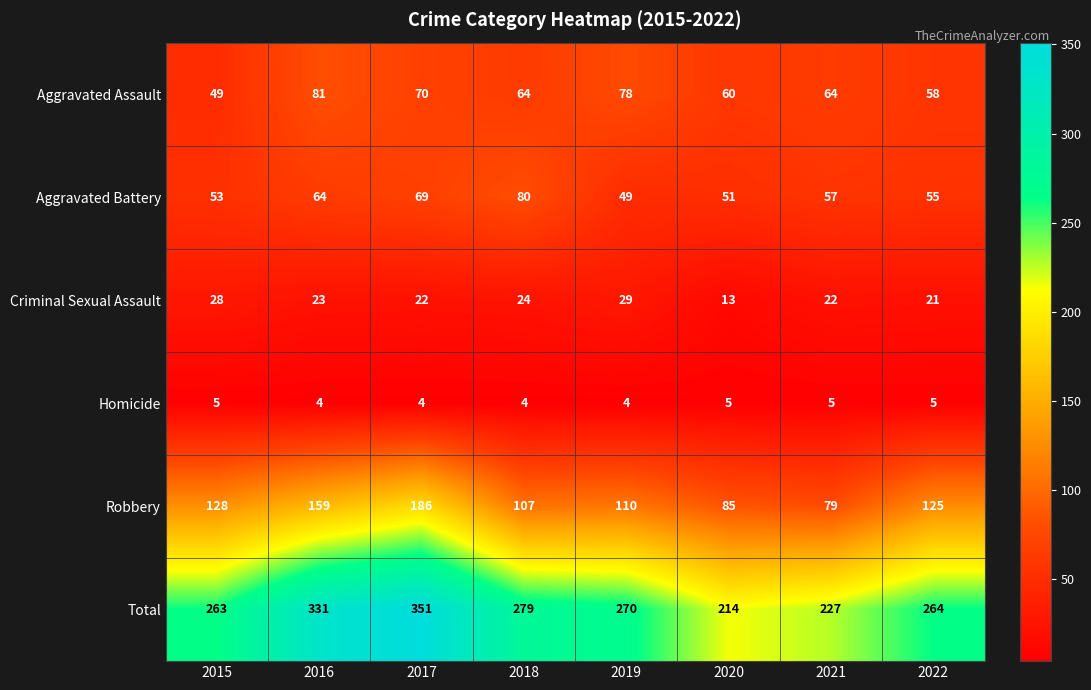

At which category is the sum across all series the highest?

2017